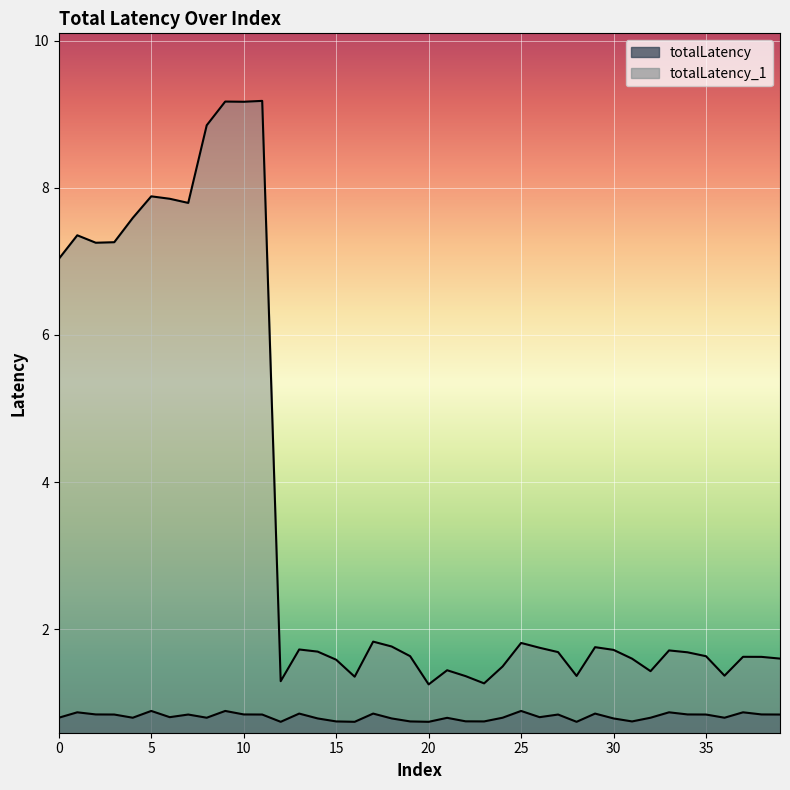

True or false: totalLatency and totalLatency_1 intersect in this chart.

False